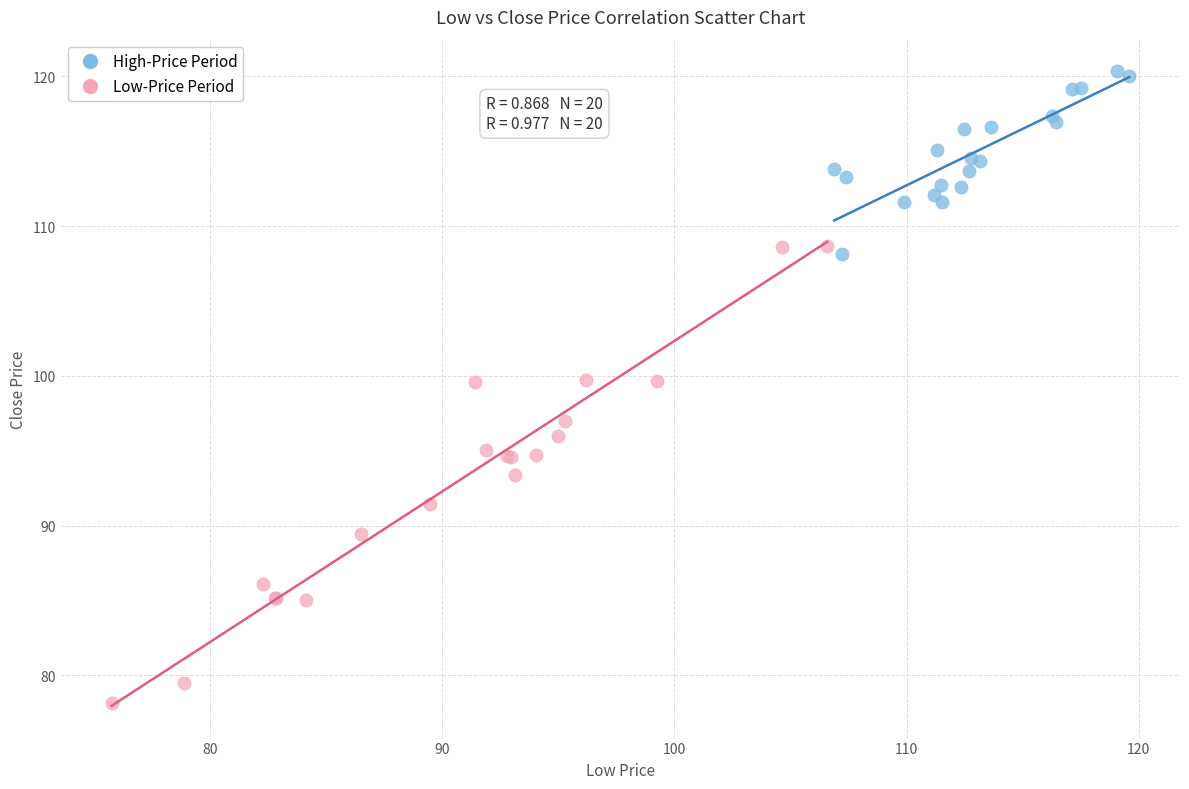

What are all the series names shown in the legend?

High-Price Period, Low-Price Period